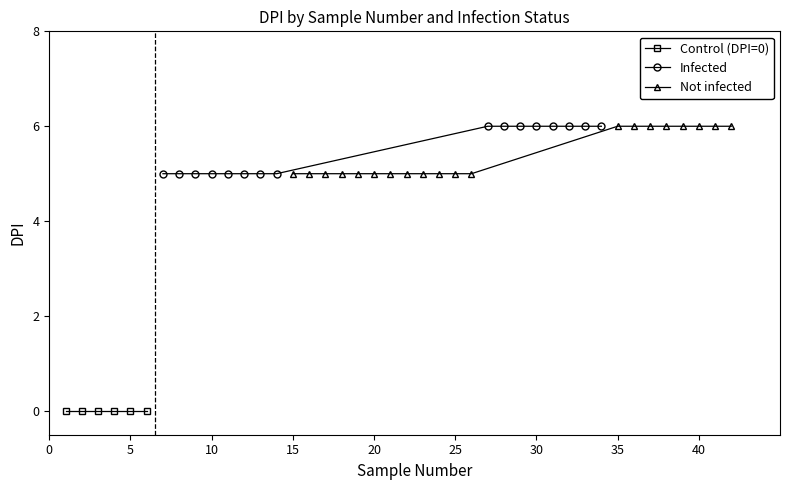

The value of replicate (not infected) at 5 is 0. True or false?

True